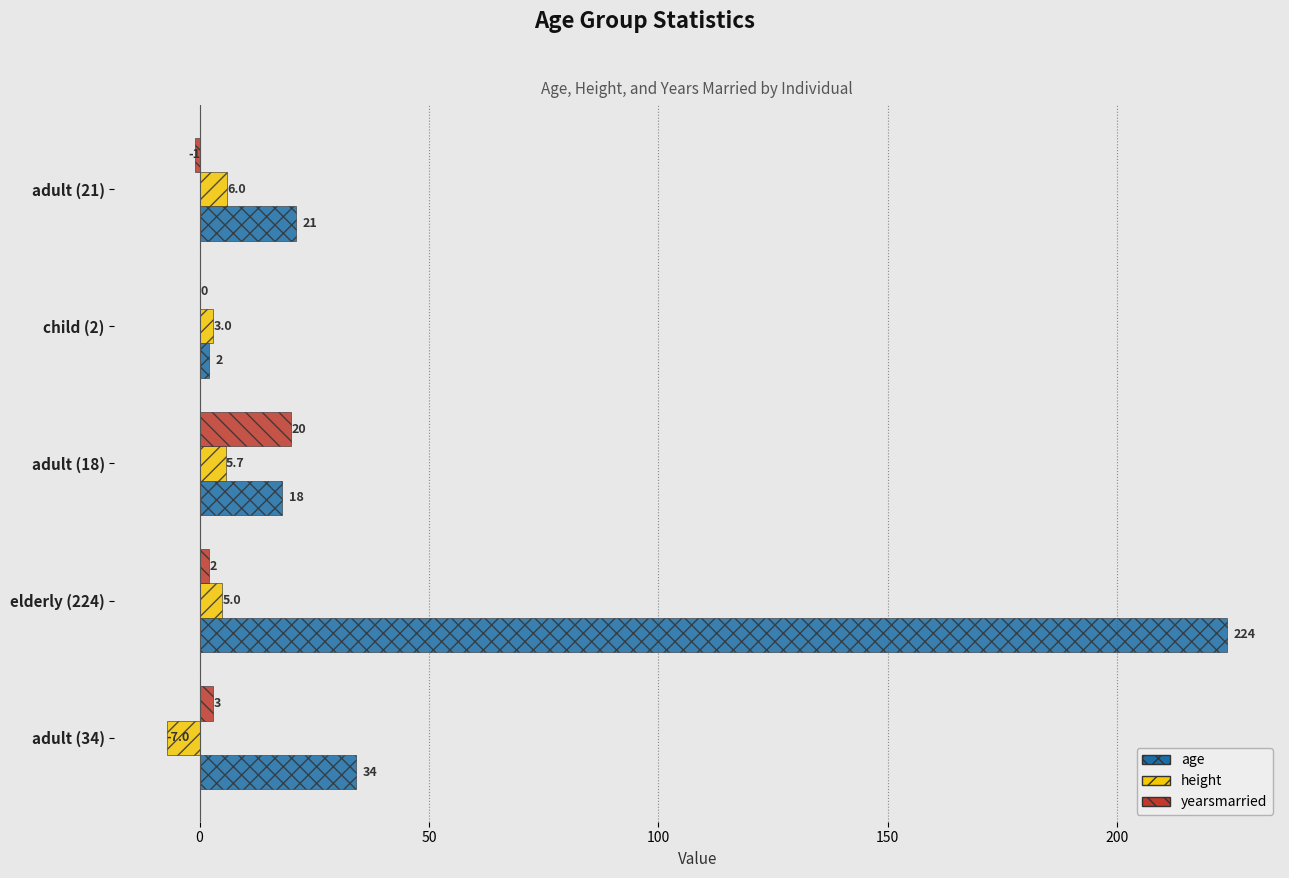

How many data points does each series have?

5